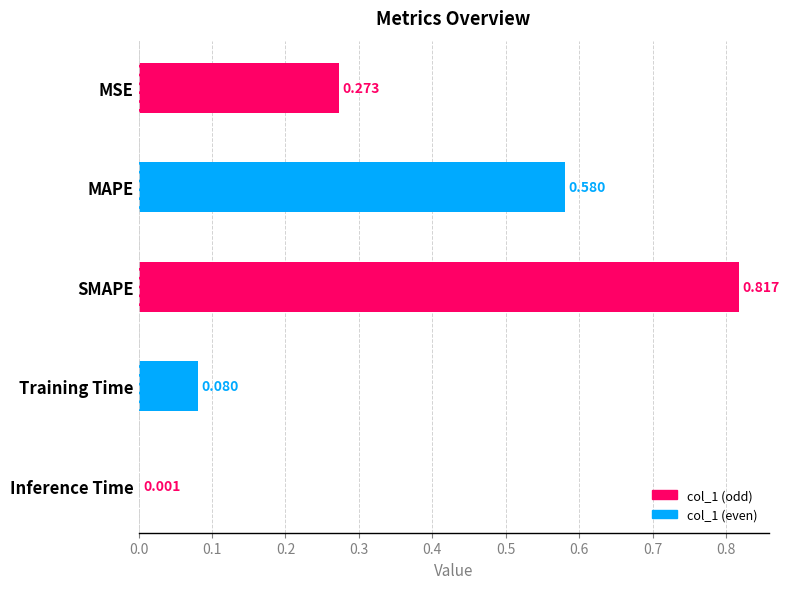

At which label is the value closest to 0?

Inference Time